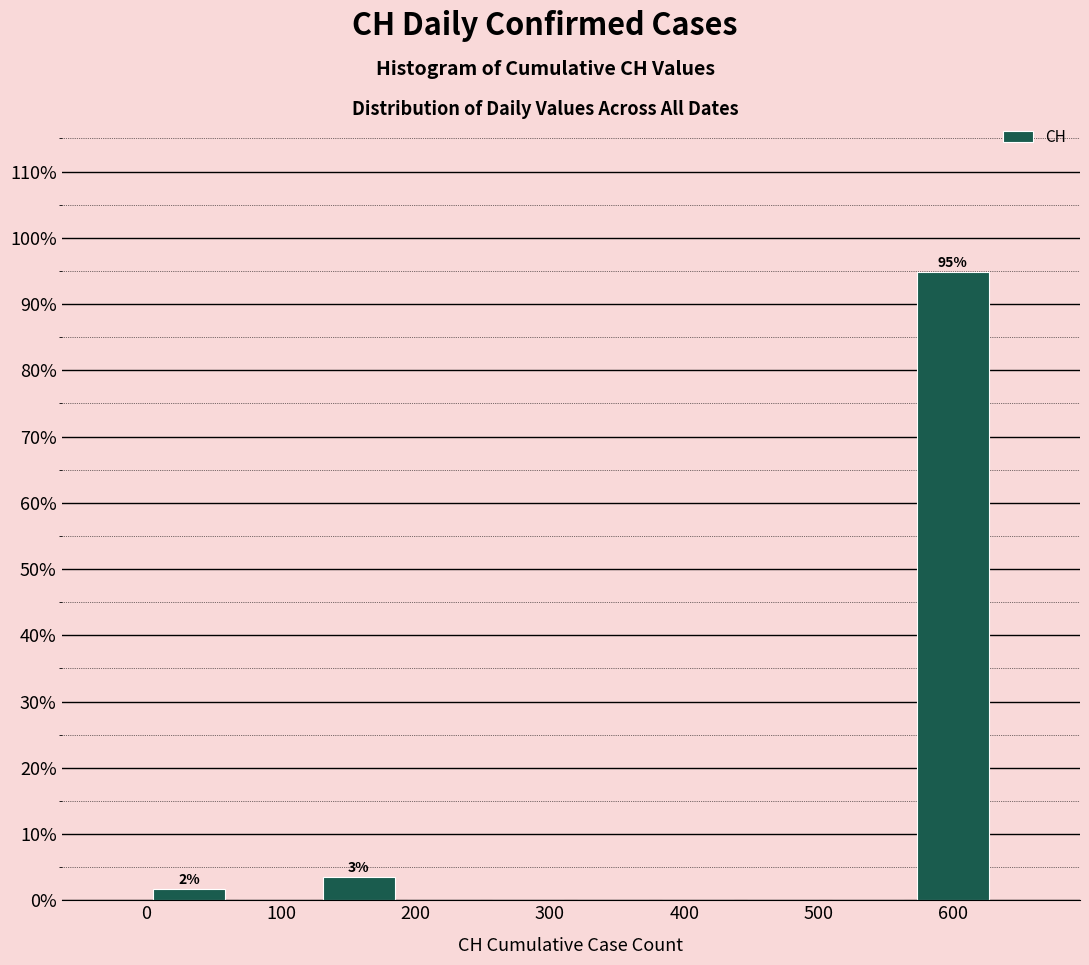

Which range on the x-axis has the tallest bar?

570 to 630